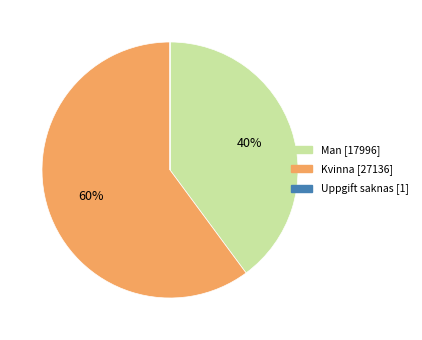

Which slice is the largest?

Kvinna